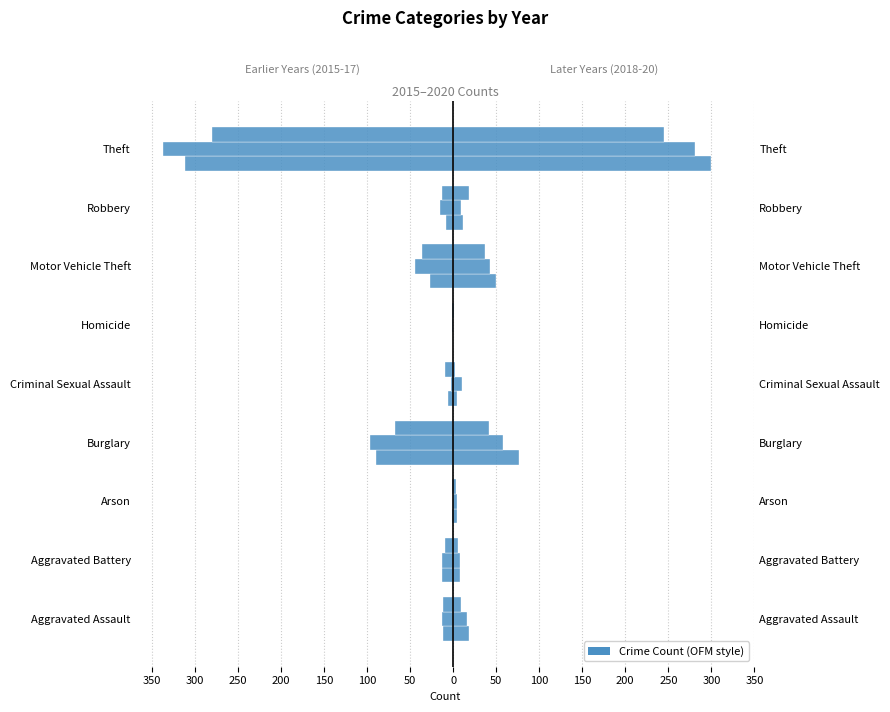

Count the number of data series in this chart.

6